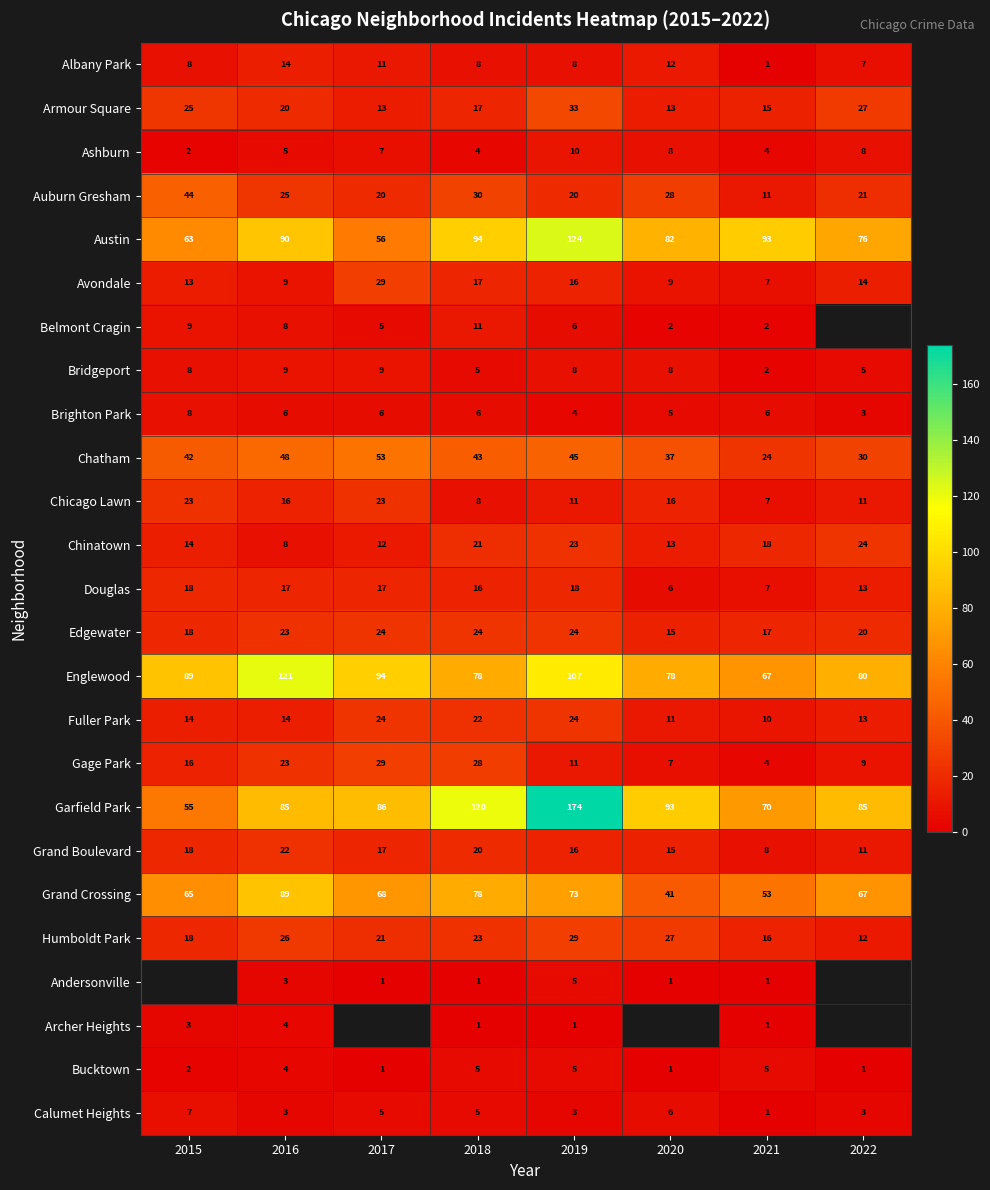

What value does the Calumet Heights series have at 2019?

3